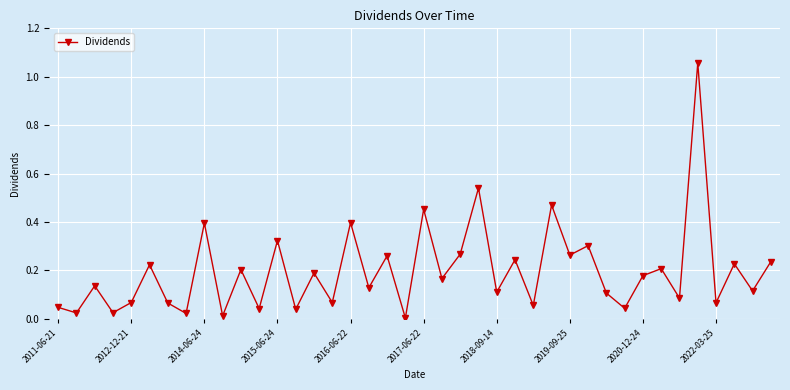

What is the sum of all values?

7.9